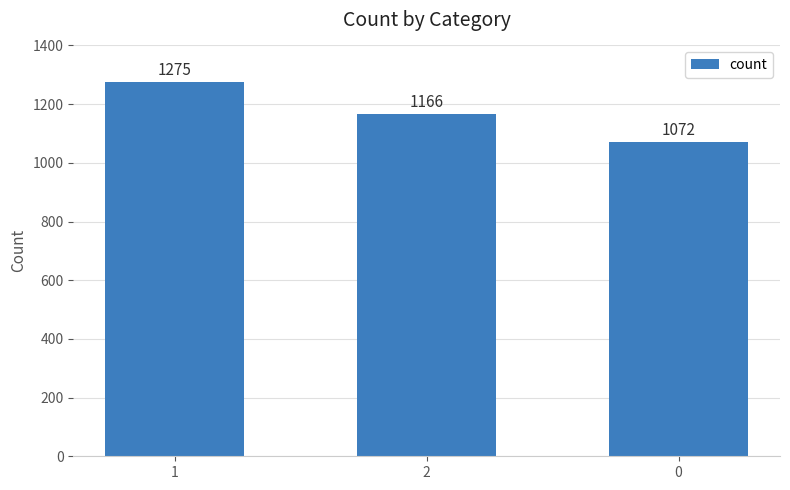

At which category does the chart reach its peak across all series?

1